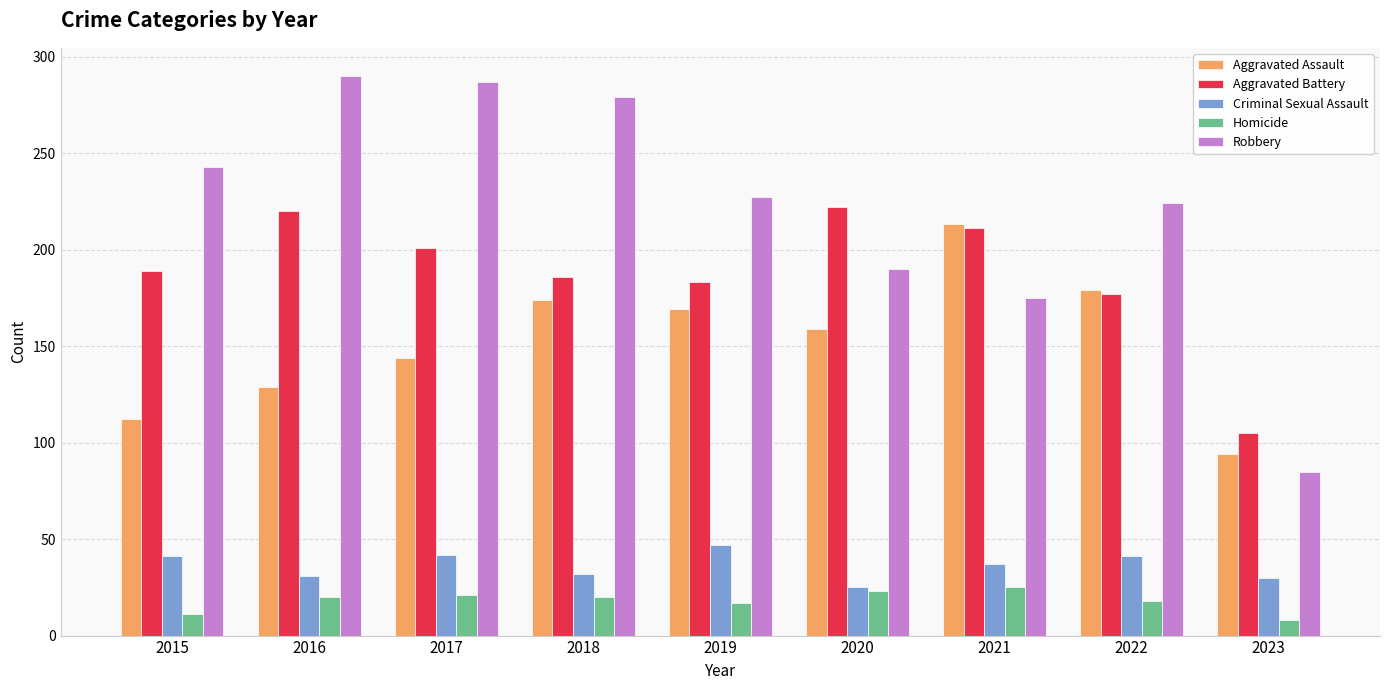

What is the value of the Aggravated Assault bar at the 3rd from the left?

144